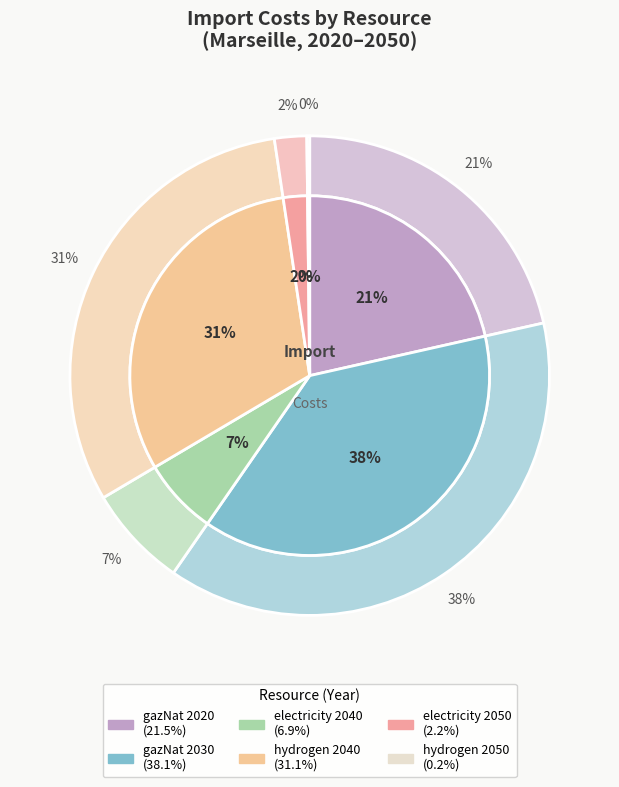

Which has a higher value, electricity 2040 or electricity 2050?

electricity 2040